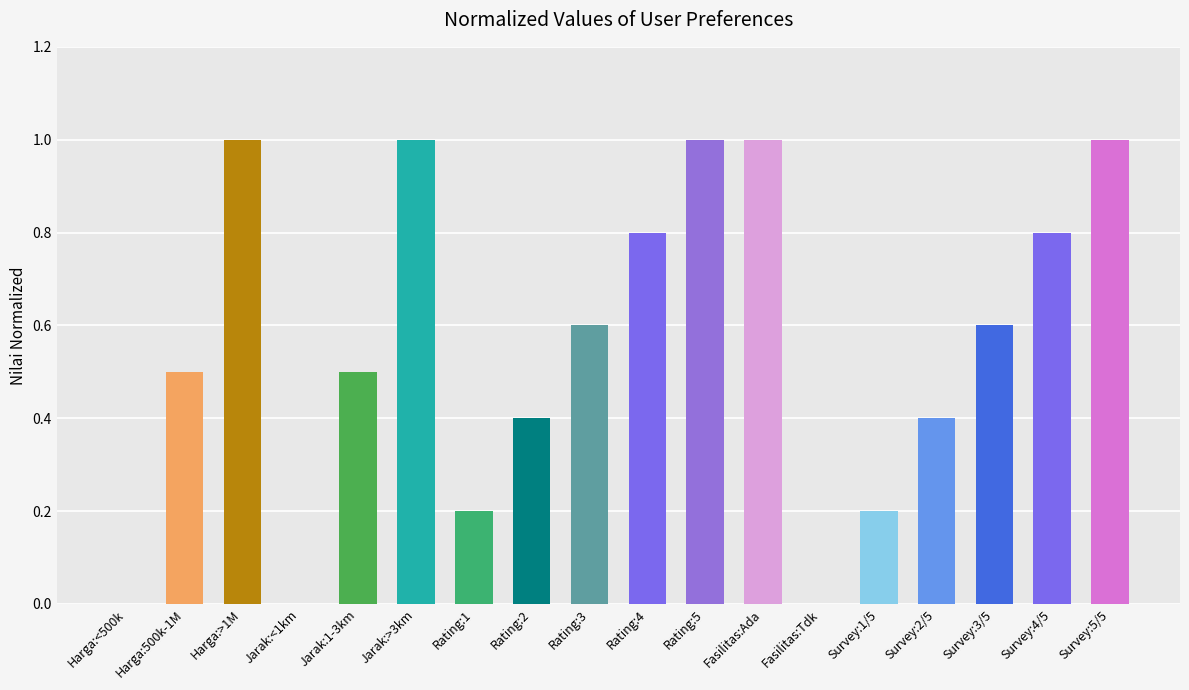

What is the maximum value shown in the chart?

1.0